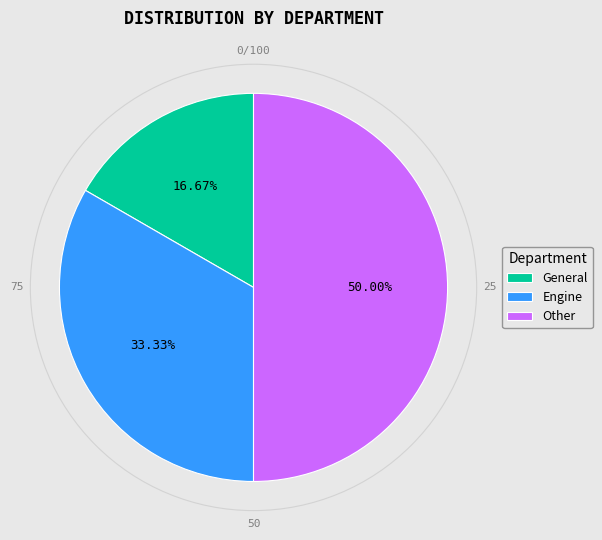

Rank the categories by value from lowest to highest.

General, Engine, Other